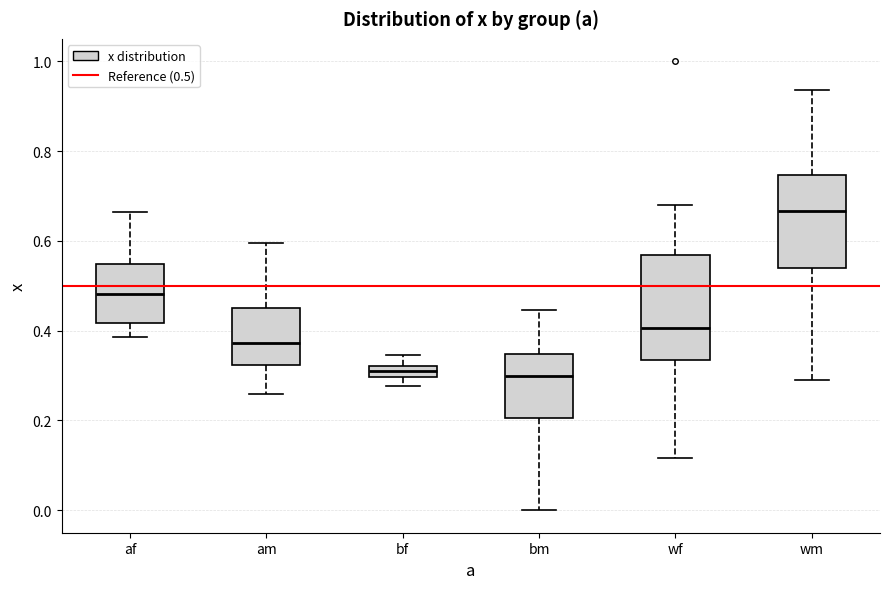

Where does the lower whisker of the box for af end on the y-axis? The values are not printed on the chart, so give them approximately, as read against the axis.

0.38